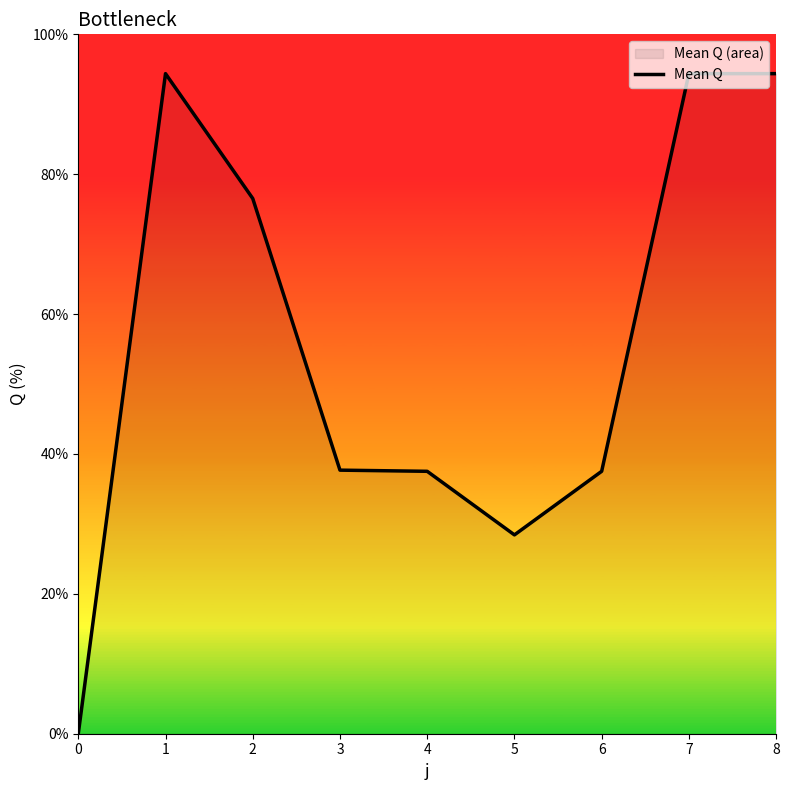

What is the difference between the second highest and minimum values?

94.4